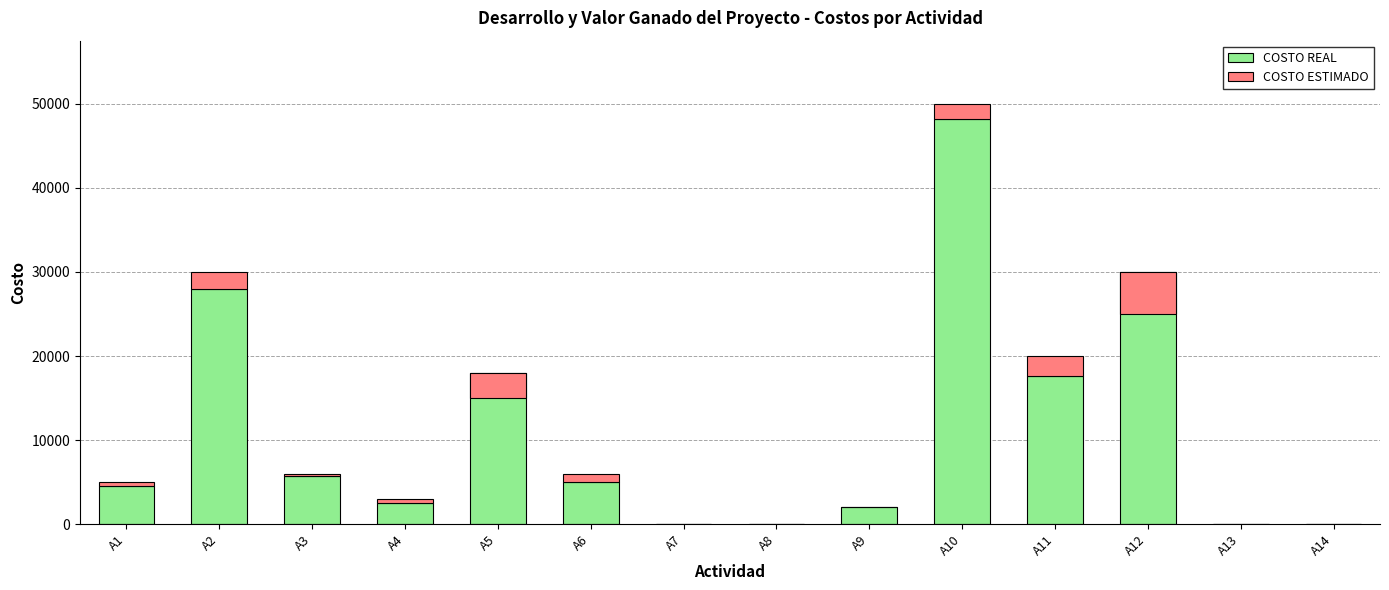

At which label does COSTO REAL first exceed 5000?

A2